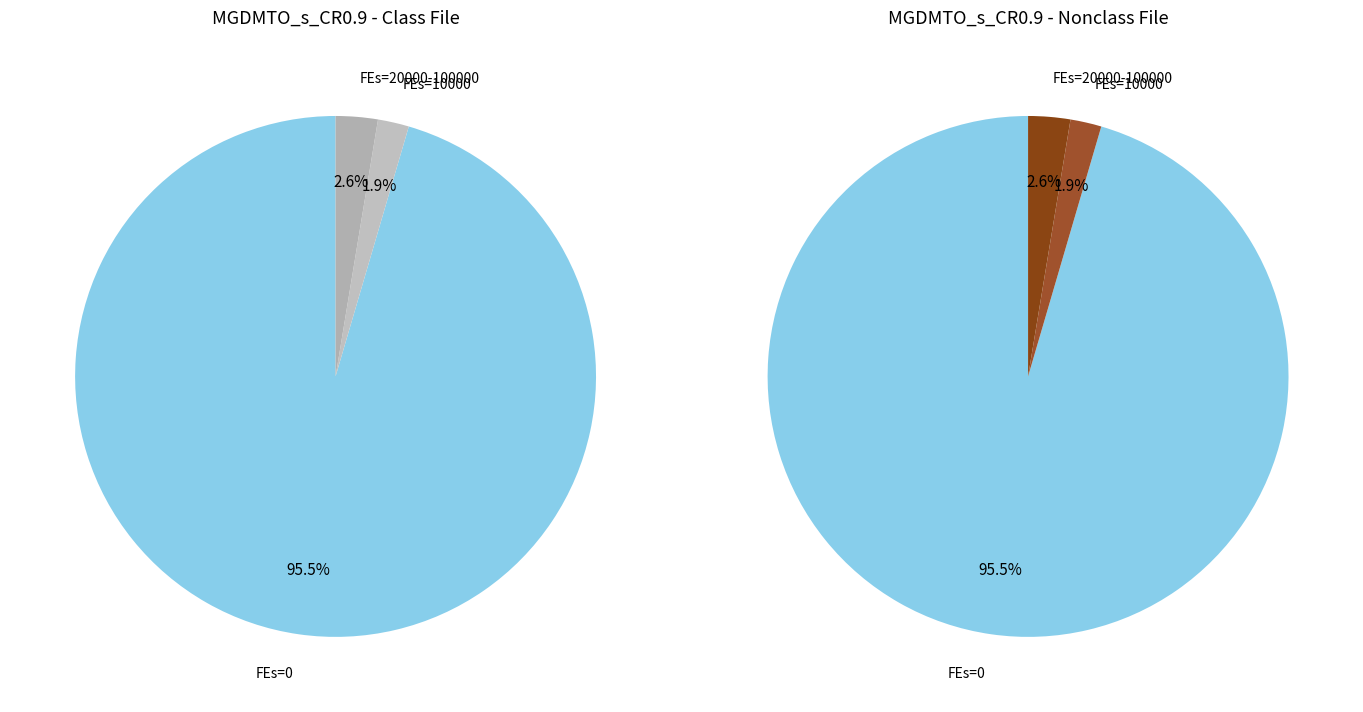

Is the sum of 40000 and 60000 greater than half?

No